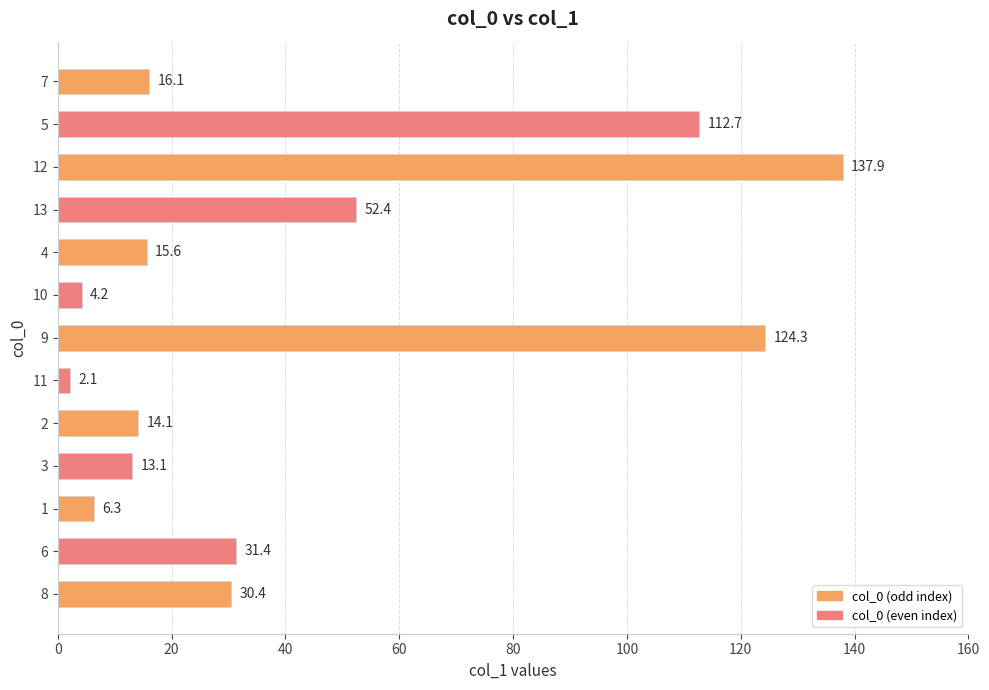

What is the change in value from 3 to 9?

+111.2